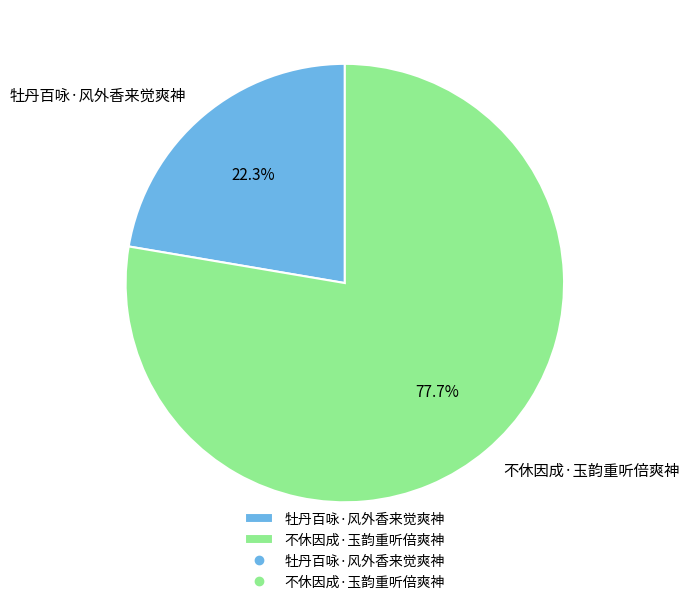

To the nearest percent, what portion does 不休因成·玉韵重听倍爽神 represent?

78%